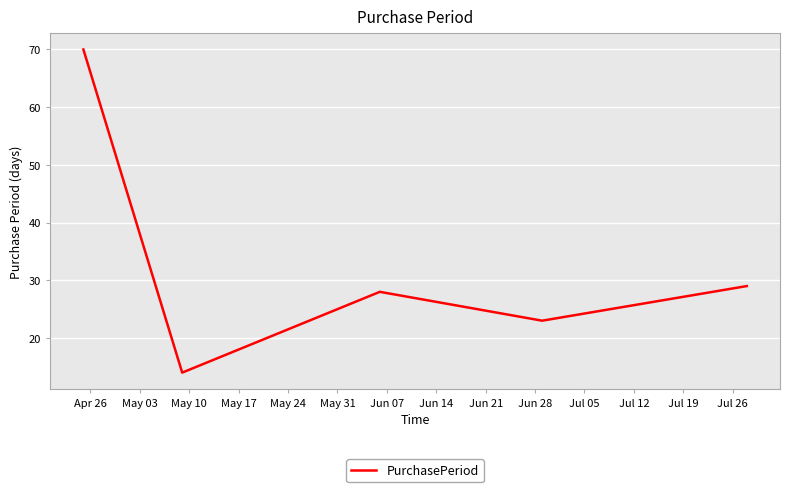

What is the difference between the second highest and minimum values?

15